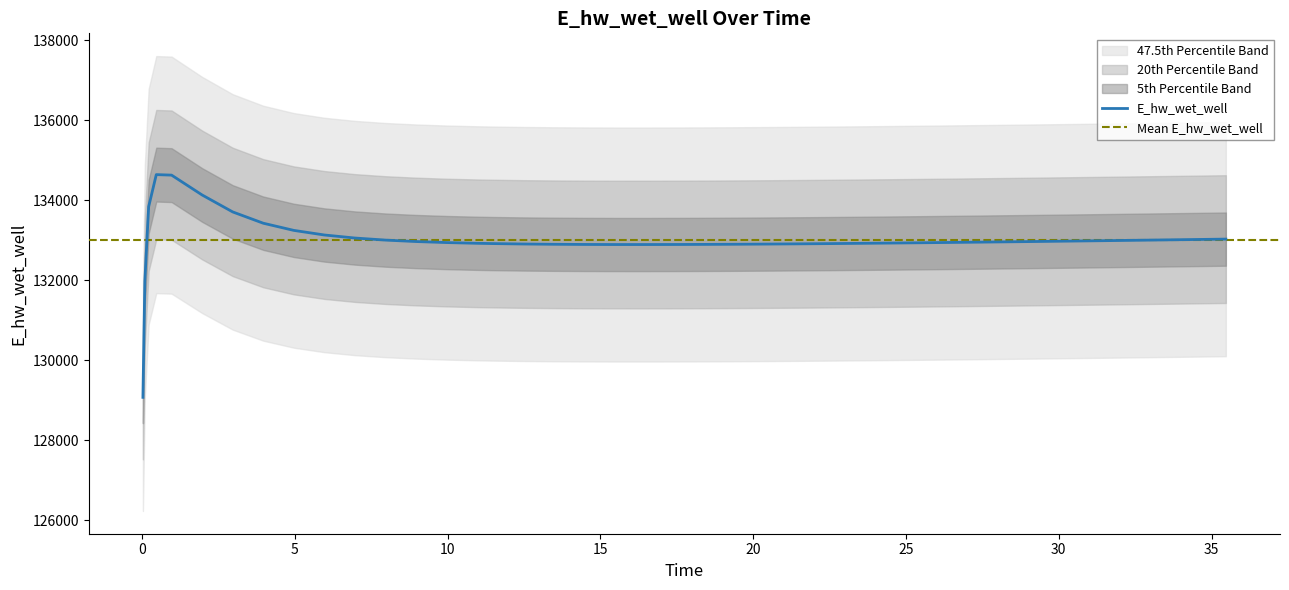

What is the change in value from 6.96875 to 23.46875?

-133.1